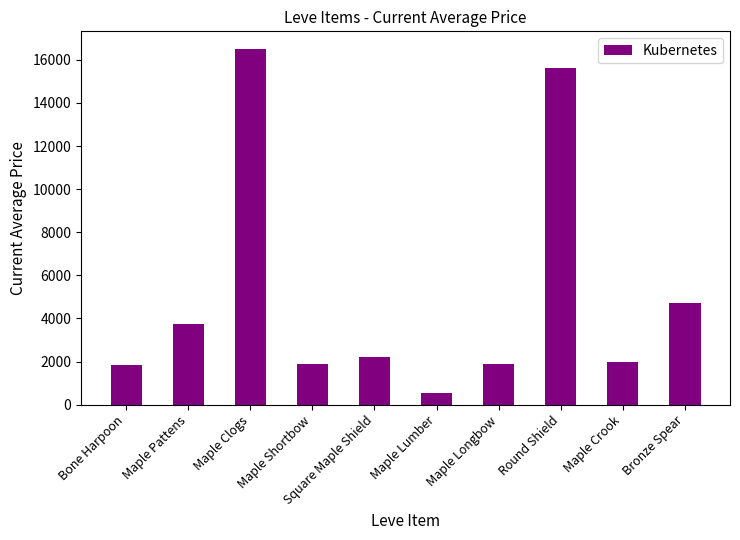

Where is the data nearest to the value 8529?

Bronze Spear